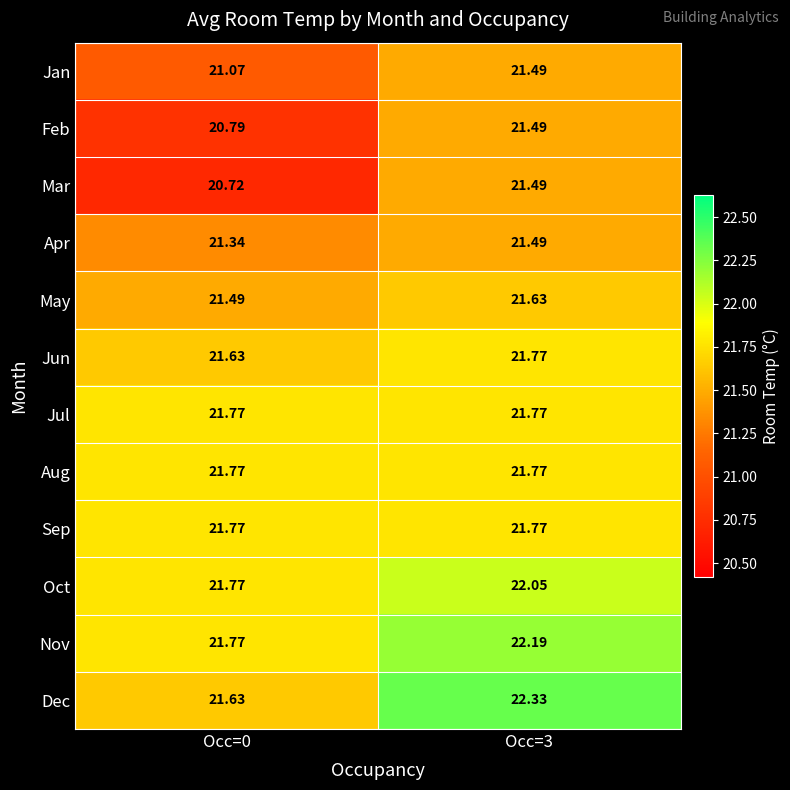

Between Occ=0 and Occ=3, which series saw the biggest shift?

Mar